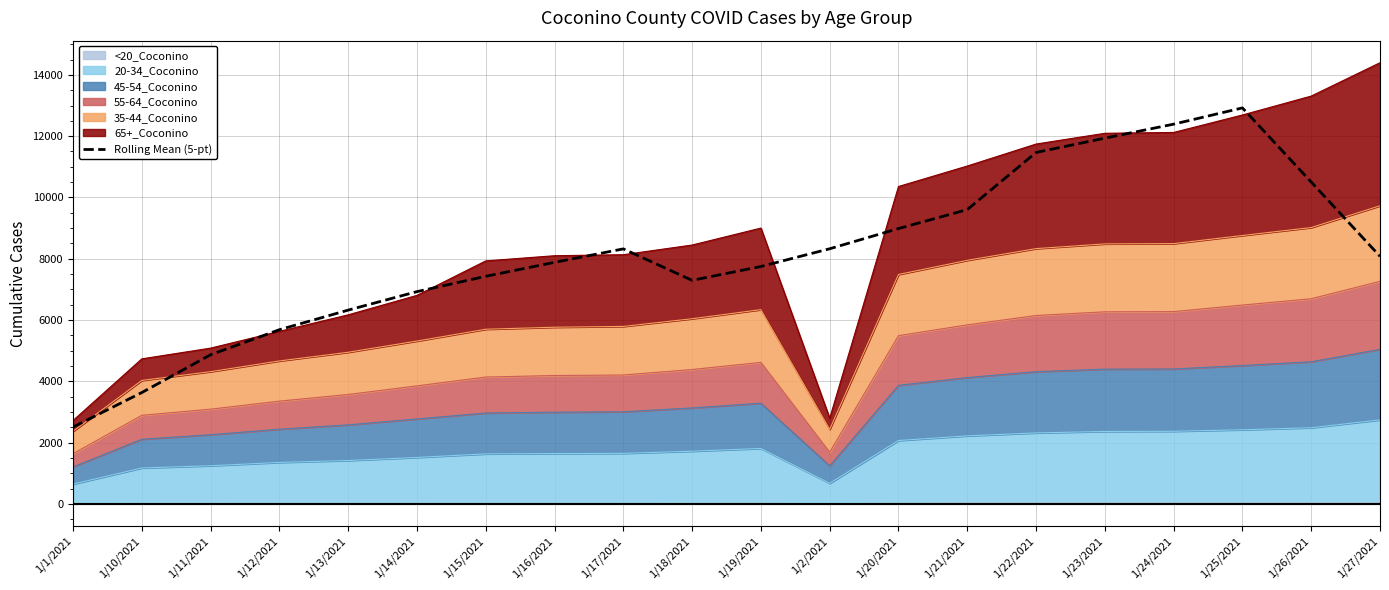

How many data points does each series have?

20